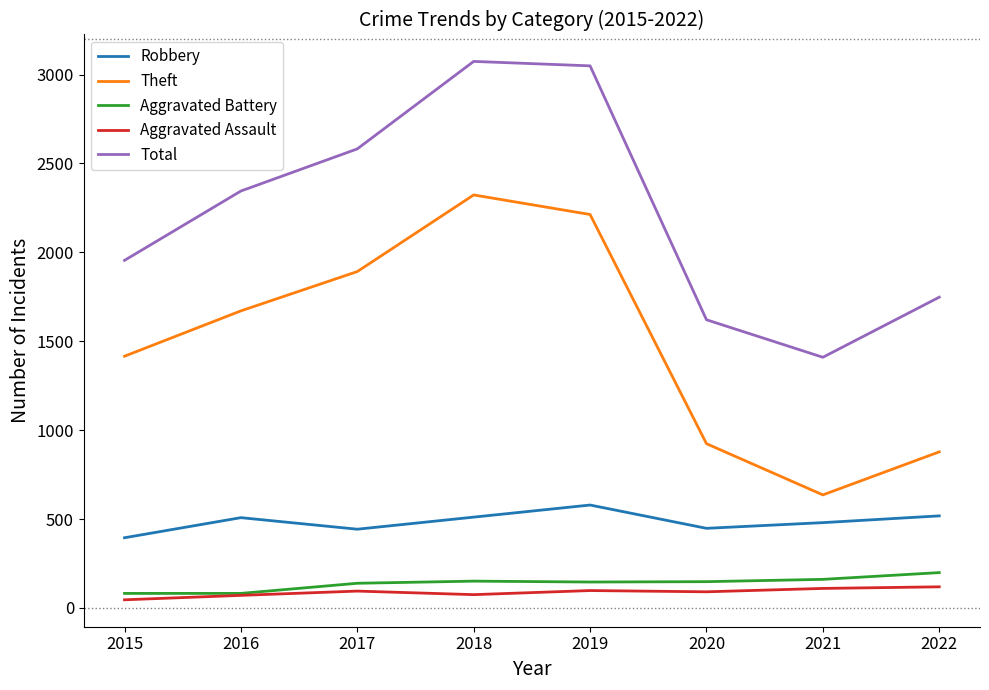

What are all the series names shown in the legend?

Robbery, Theft, Aggravated Battery, Aggravated Assault, Total